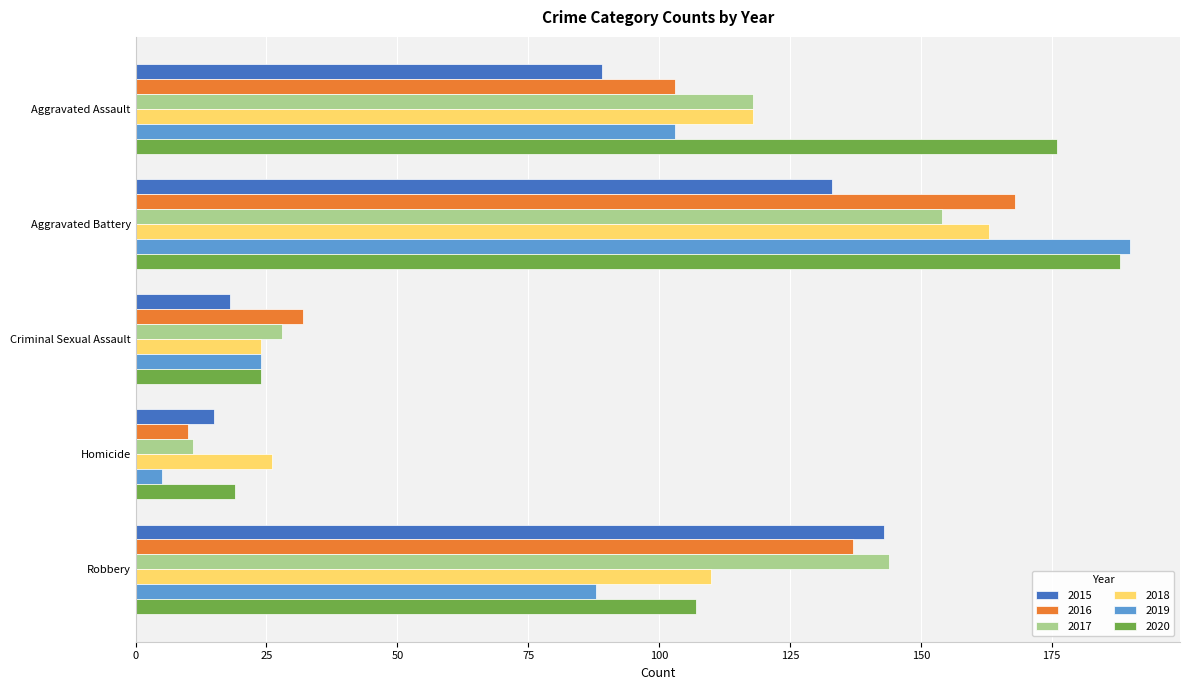

Rank the categories by 2020 value from highest to lowest.

Aggravated Battery, Aggravated Assault, Robbery, Criminal Sexual Assault, Homicide